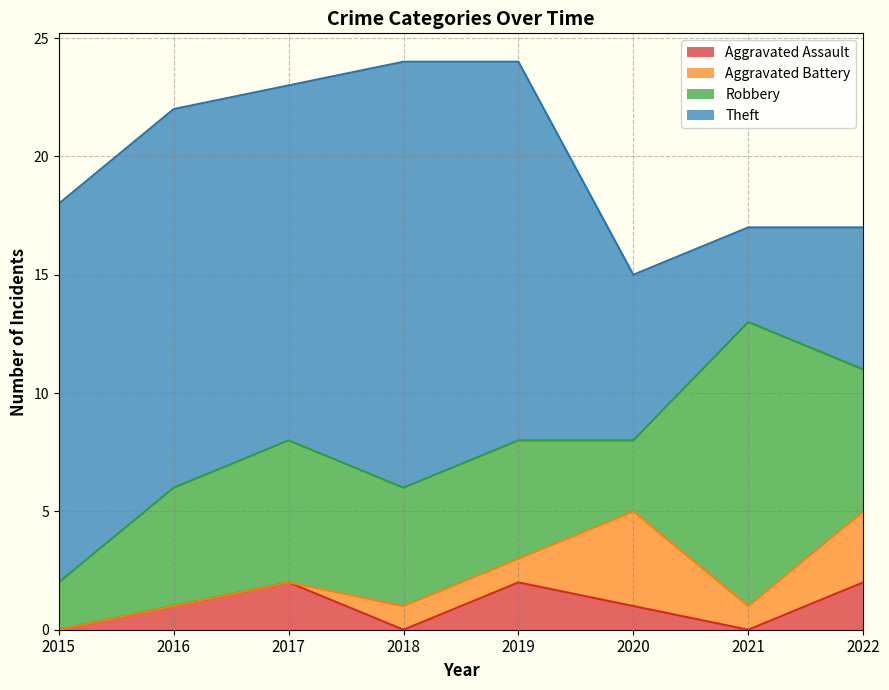

True or false: Aggravated Battery and Theft intersect in this chart.

False